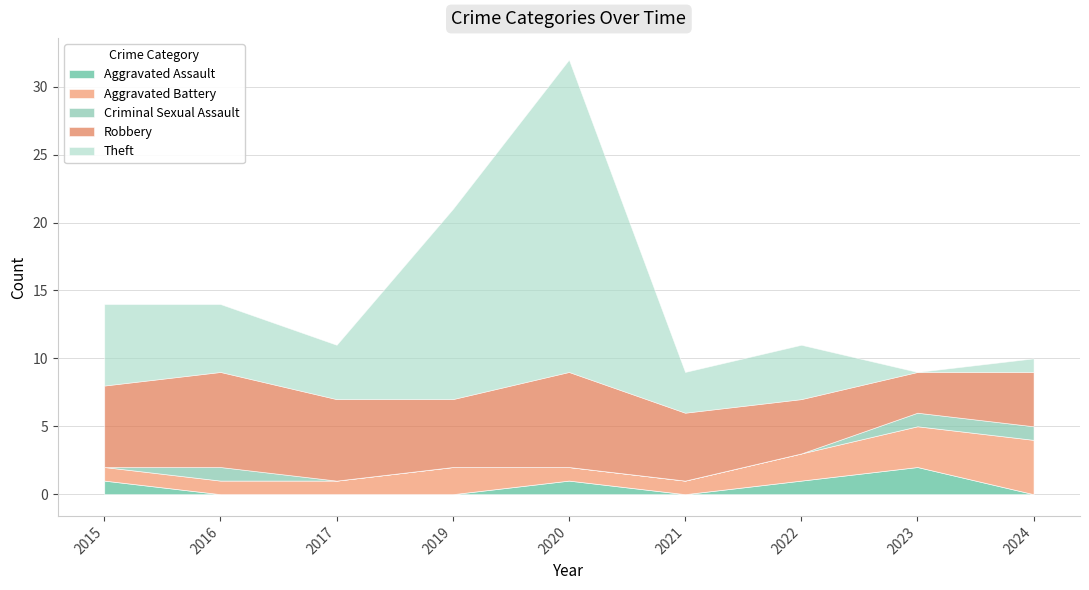

At how many categories does at least one series exceed 12?

2